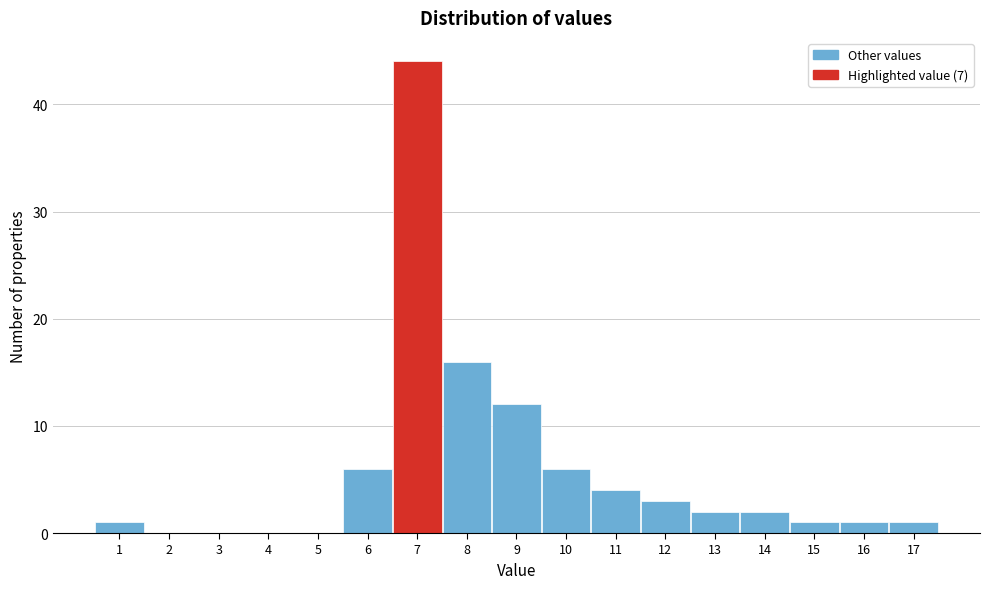

Reading left to right, list every bar in this chart as the range it spans on the x-axis followed by its height. The values are not printed on the chart, so give them approximately, as read against the axis.

0.5 to 1.5: 1
1.5 to 2.5: 0
2.5 to 3.5: 0
3.5 to 4.5: 0
4.5 to 5.5: 0
5.5 to 6.5: 6
6.5 to 7.5: 44
7.5 to 8.5: 16
8.5 to 9.5: 12
9.5 to 10.5: 6
10.5 to 11.5: 4
11.5 to 12.5: 3
12.5 to 13.5: 2
13.5 to 14.5: 2
14.5 to 15.5: 1
15.5 to 16.5: 1
16.5 to 17.5: 1